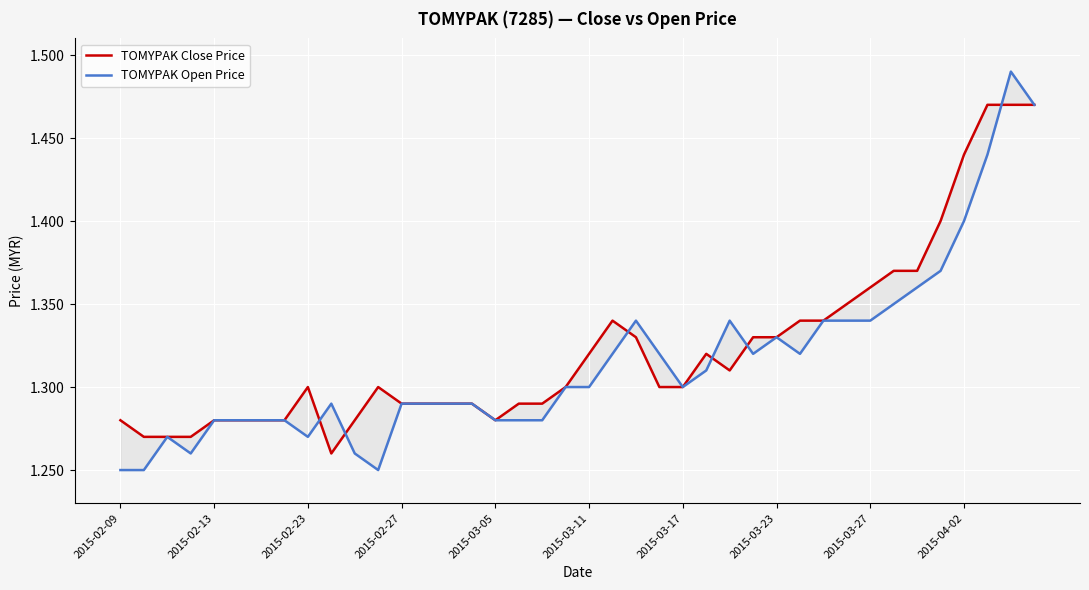

What is the approximate value of TOMYPAK Close Price at 10?

1.3